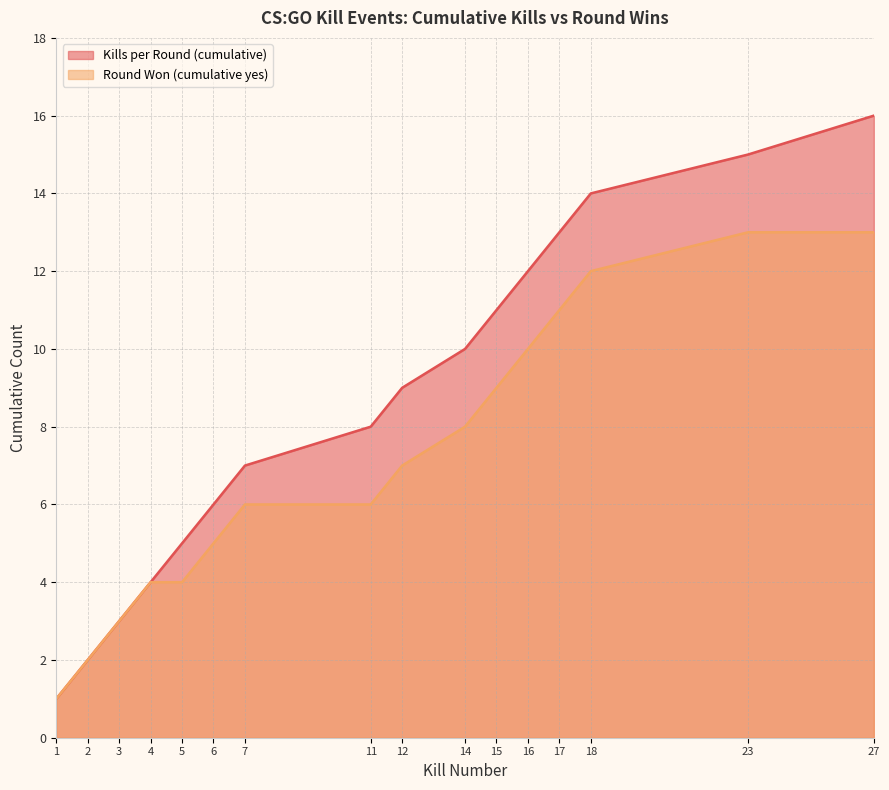

How many data points does each series have?

16